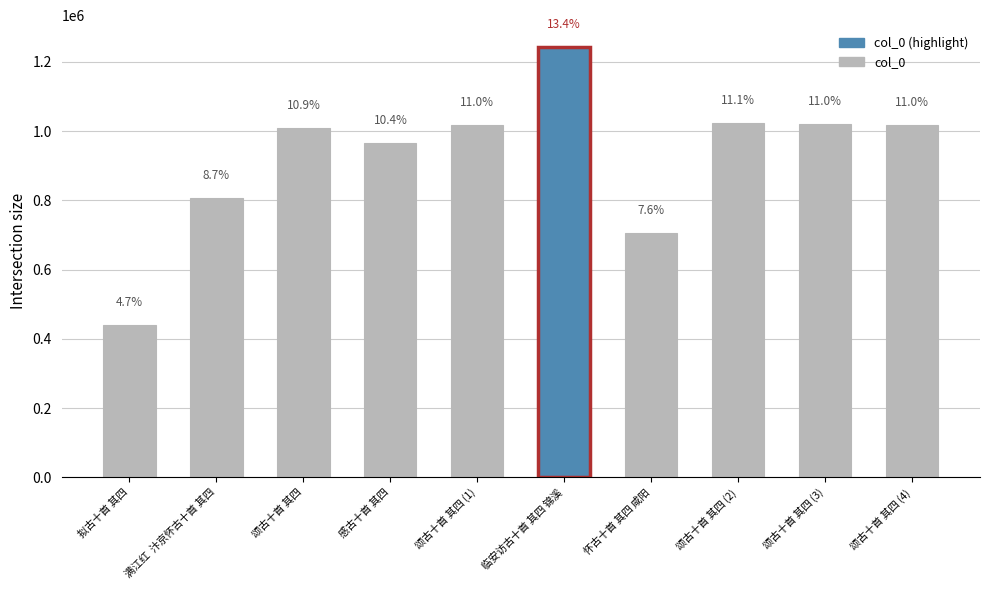

Does the chart contain any negative values?

No